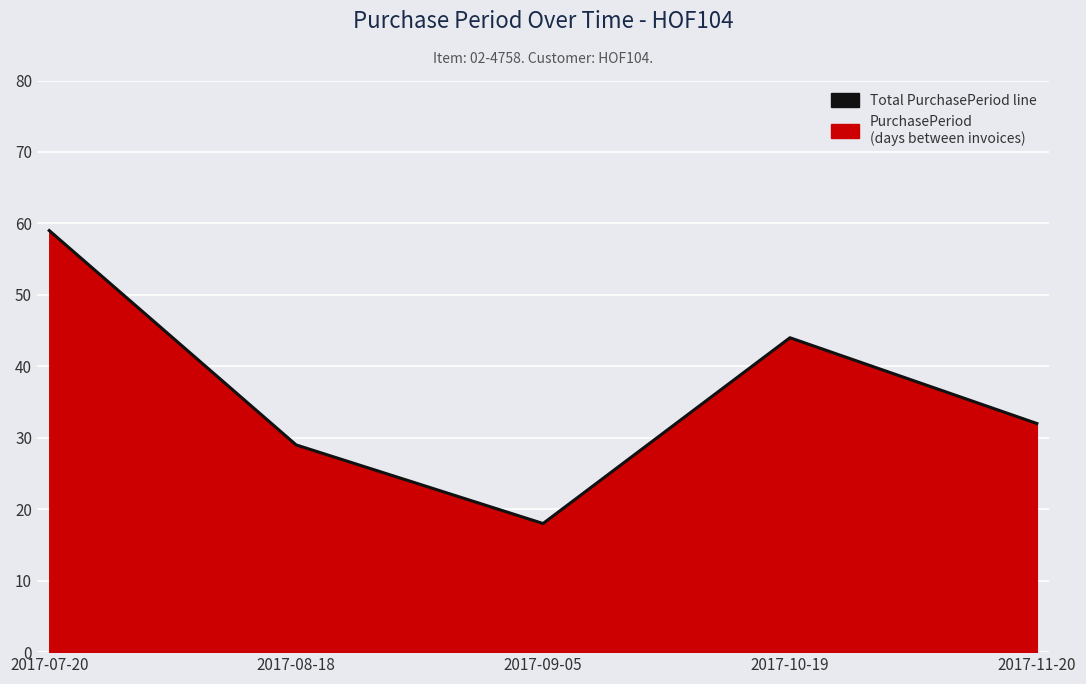

At which category does the data reach its first local peak?

2017-10-19